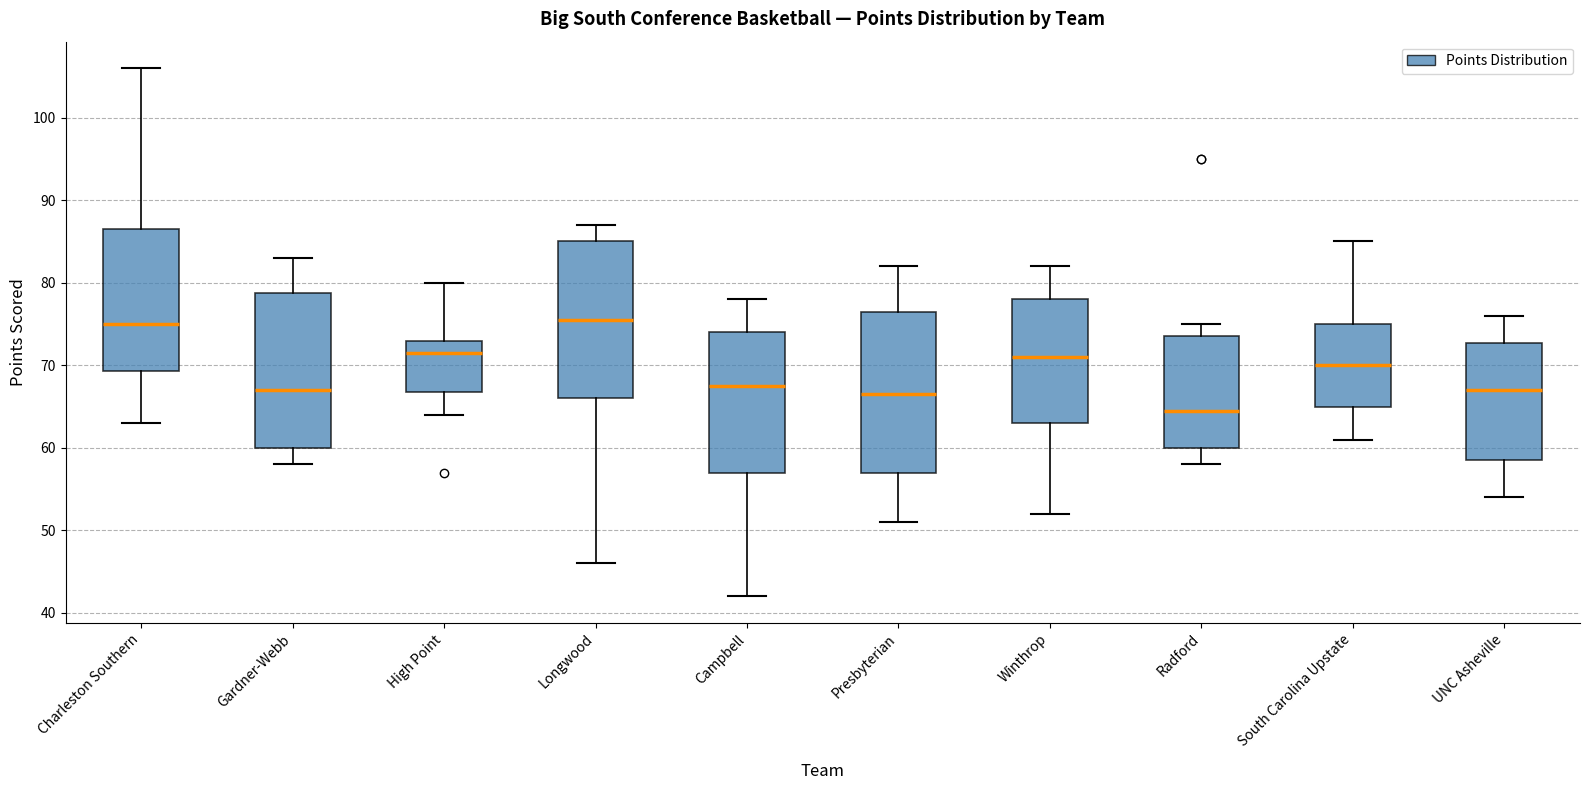

Reading left to right, transcribe this box plot: for each box, give where its median line is, the range the box spans, and where its two whiskers end, as read against the y-axis. The values are not printed on the chart, so give them approximately, as read against the axis.

Charleston Southern: median 75, box 69 to 87, whiskers 63 to 106
Gardner-Webb: median 67, box 60 to 79, whiskers 58 to 83
High Point: median 72, box 67 to 73, whiskers 64 to 80
Longwood: median 76, box 66 to 85, whiskers 46 to 87
Campbell: median 68, box 57 to 74, whiskers 42 to 78
Presbyterian: median 67, box 57 to 77, whiskers 51 to 82
Winthrop: median 71, box 63 to 78, whiskers 52 to 82
Radford: median 65, box 60 to 74, whiskers 58 to 75
South Carolina Upstate: median 70, box 65 to 75, whiskers 61 to 85
UNC Asheville: median 67, box 59 to 73, whiskers 54 to 76